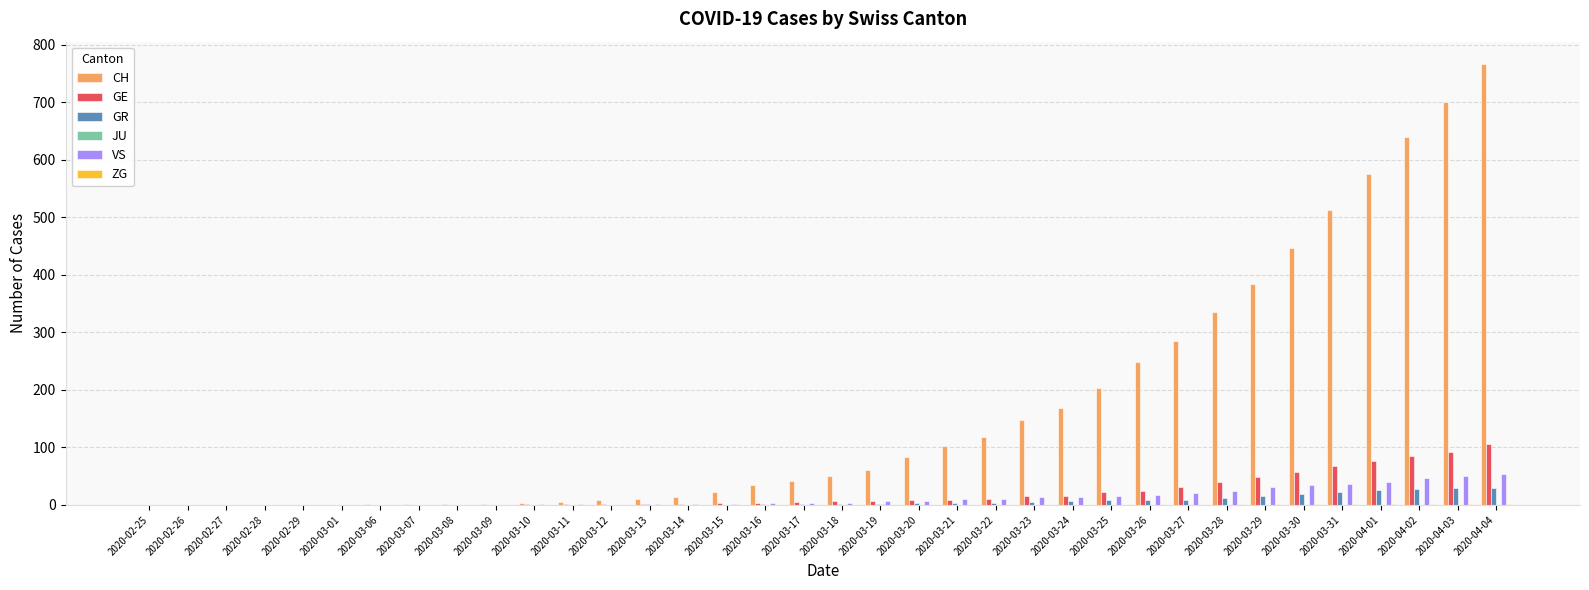

What is the sum of all CH values?

5970